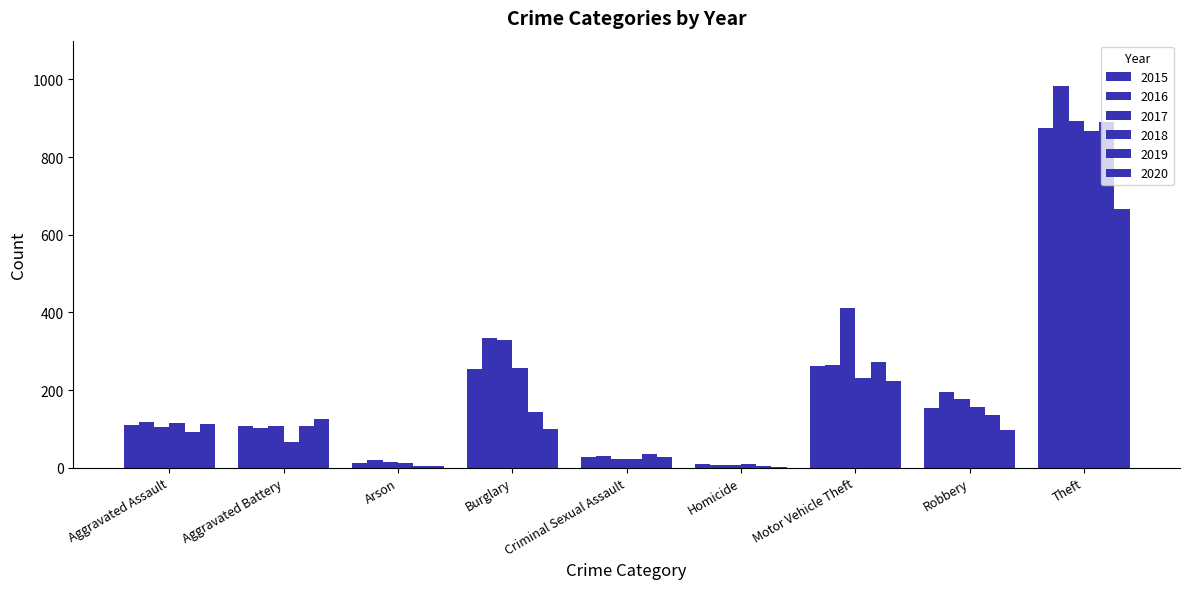

At which category is the sum across all series the highest?

Theft